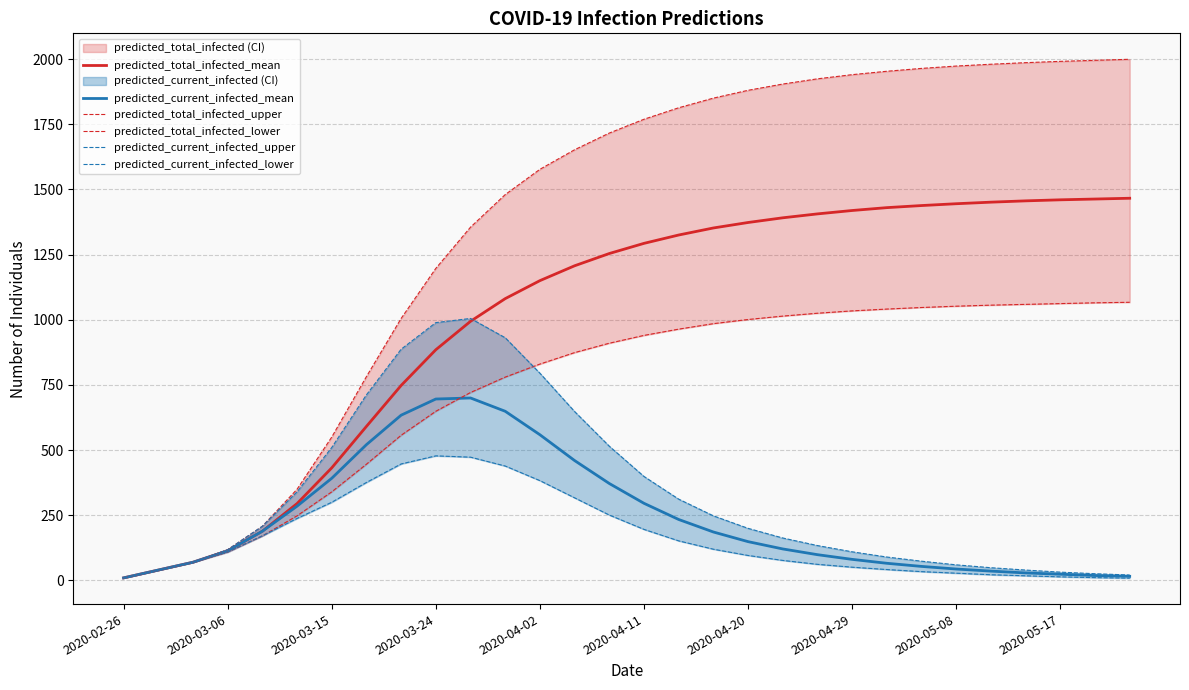

The predicted_total_infected_mean series shows 1150 at 2020-04-02. True or false?

True